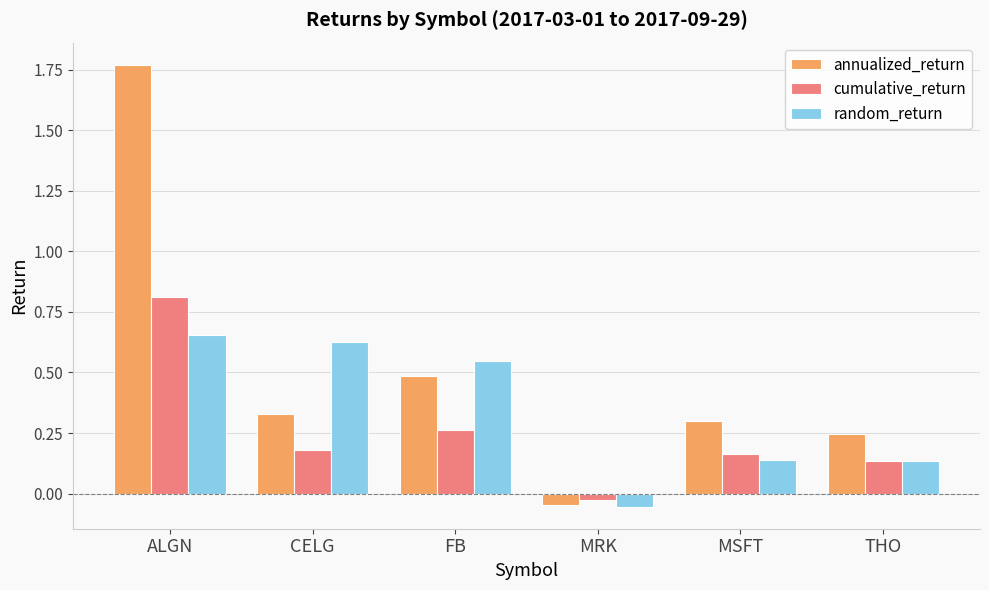

How many values in annualized_return are above zero?

5